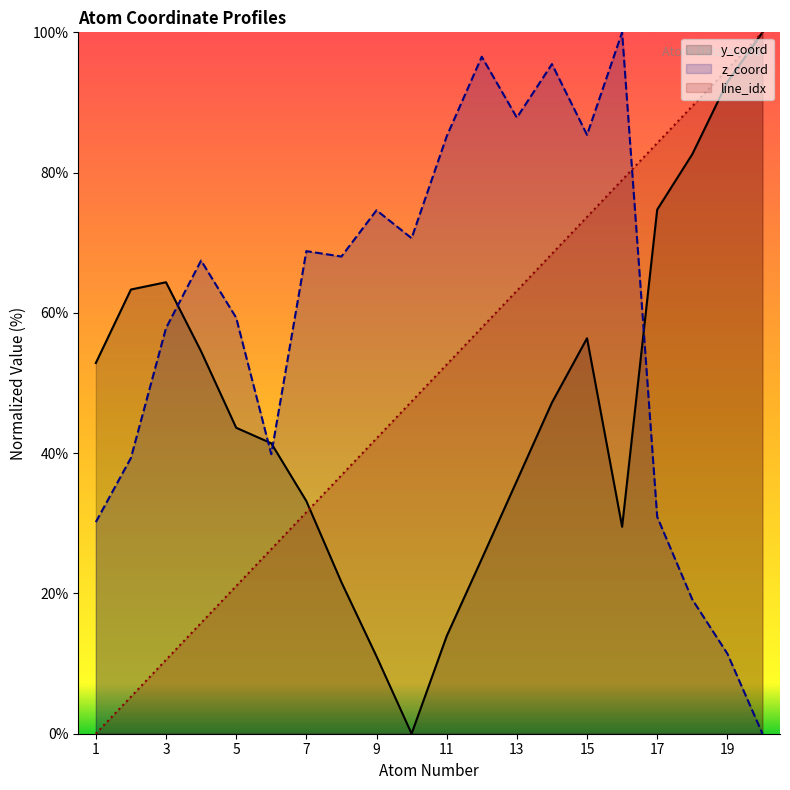

True or false: y_coord has more than 0 points higher than both neighbors.

True